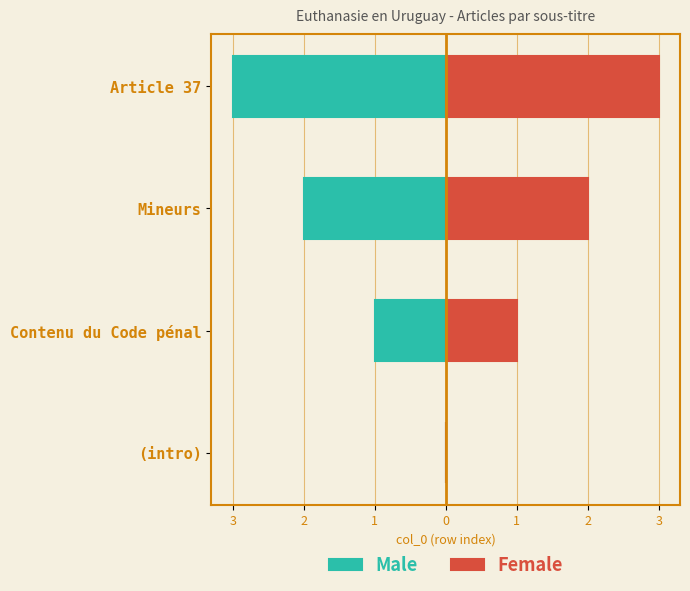

How many bars are there in each group?

2